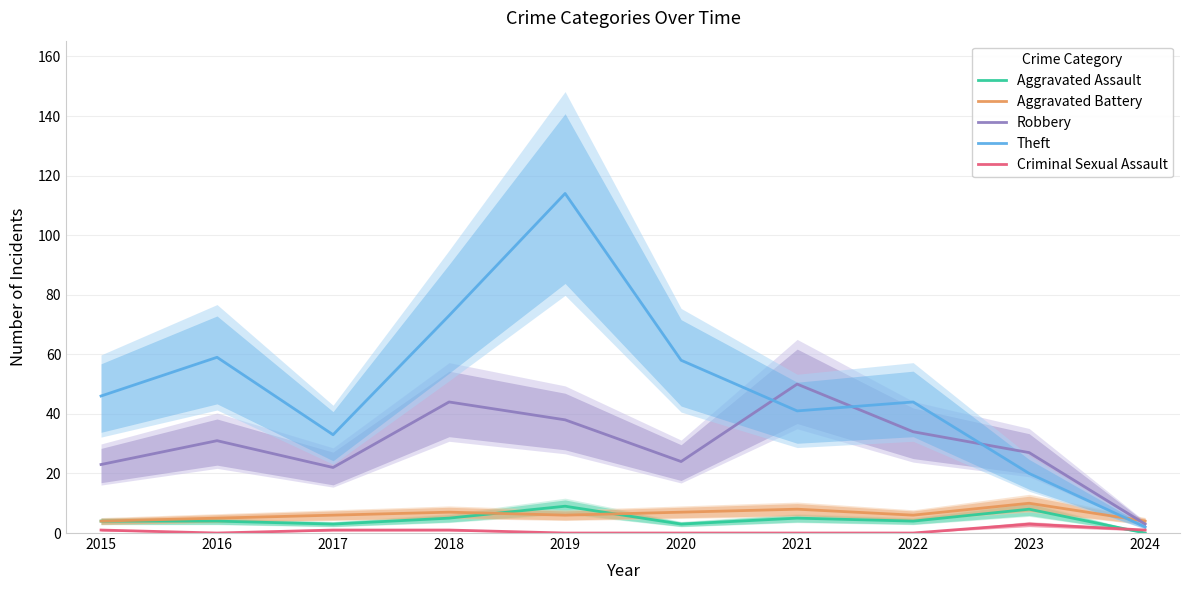

Rank the categories by Criminal Sexual Assault value from highest to lowest.

2023, 2015, 2017, 2018, 2024, 2016, 2019, 2020, 2021, 2022